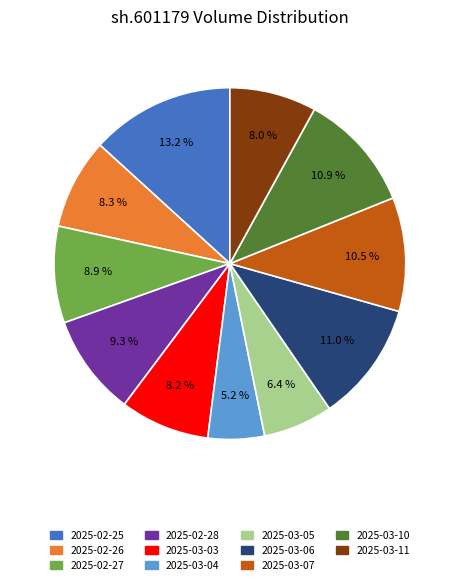

To the nearest percent, what is the average slice percentage?

9%